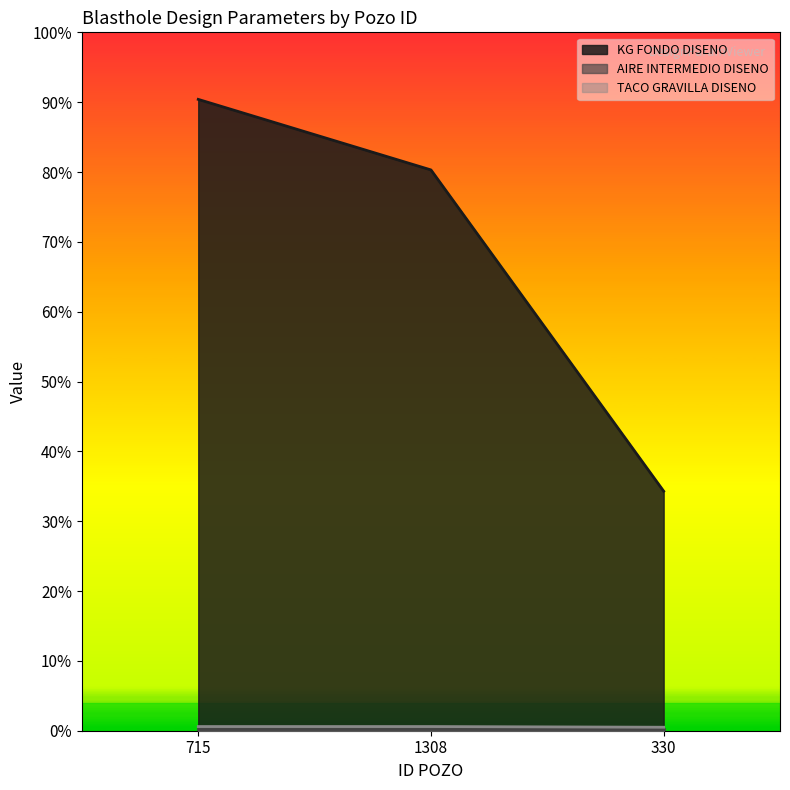

Does the chart display data point markers on the line(s)?

No